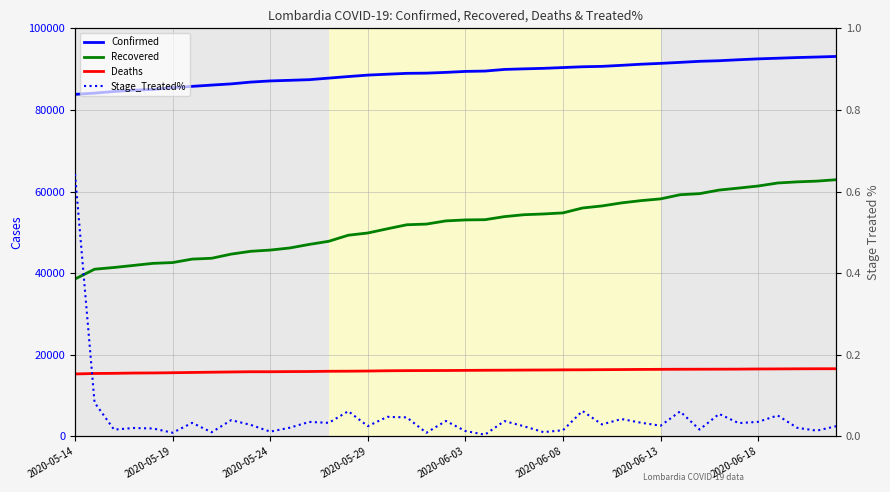

What is the difference between the second highest and second lowest values in the Stage_Treated% series?

0.1